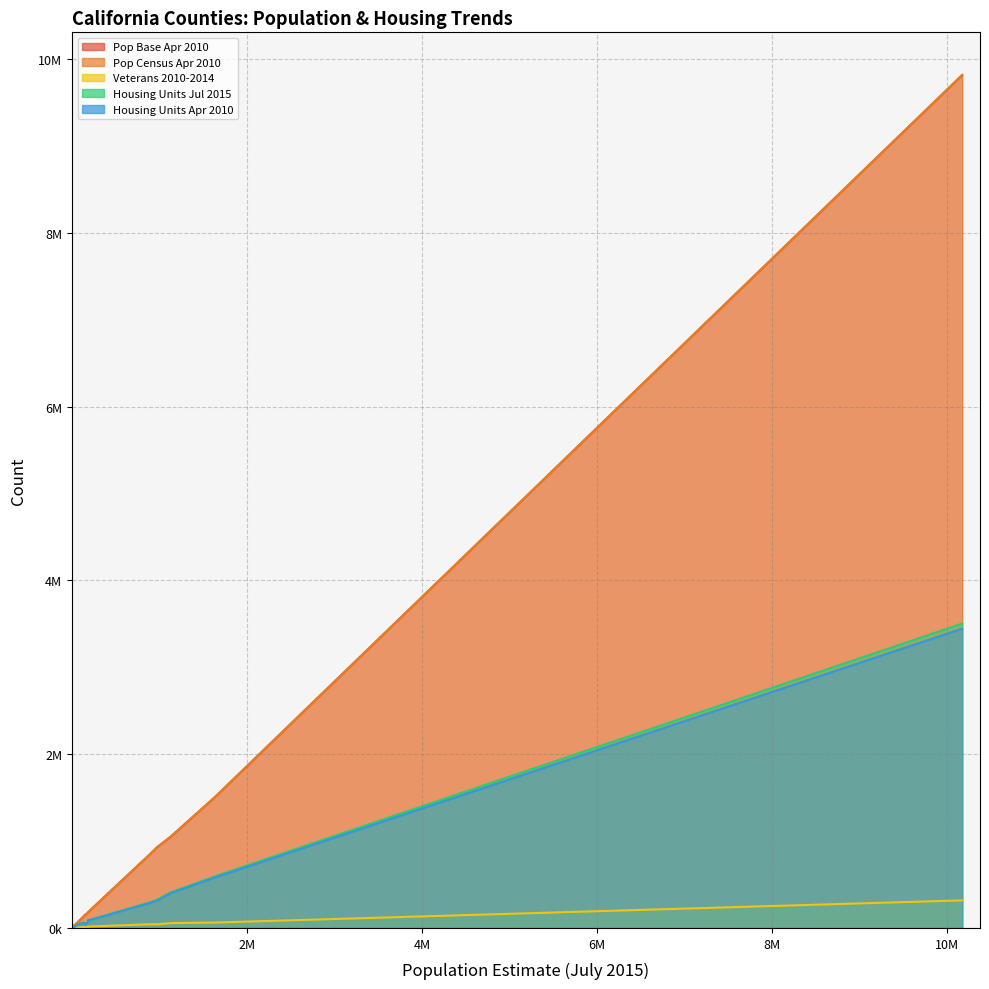

How many values in the Housing Units Jul 2015 series are below 50084?

10